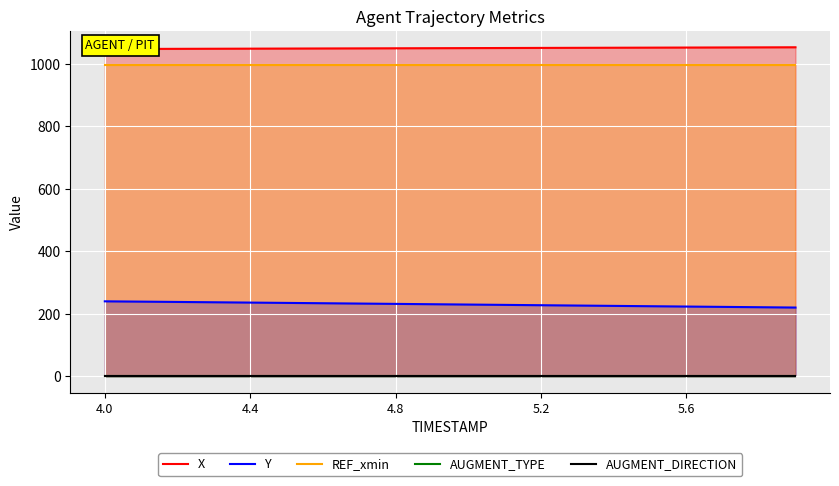

True or false: X has a value of 1049.5 at 10.

True